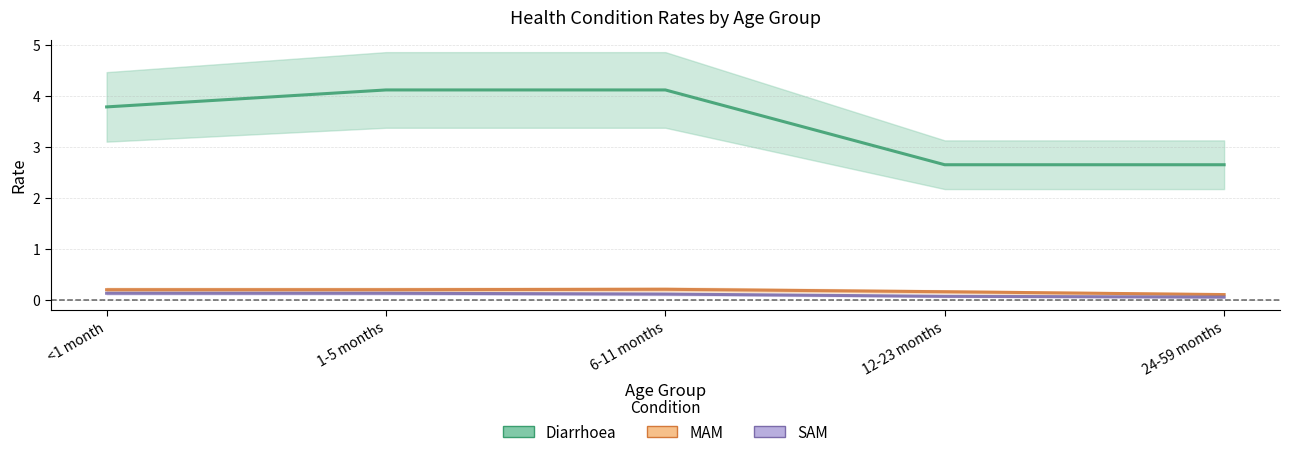

Where is the first local maximum for MAM?

6-11 months